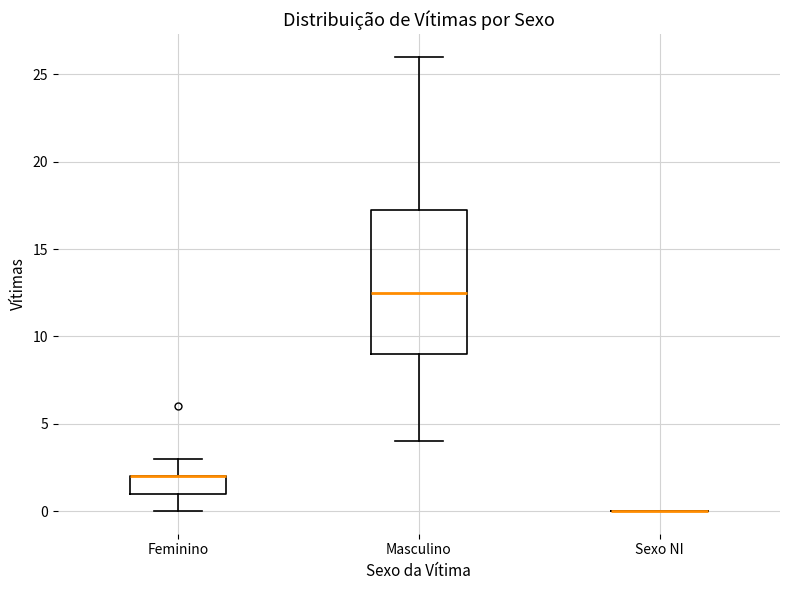

Where is the lower edge of the box for Masculino on the y-axis? The values are not printed on the chart, so give them approximately, as read against the axis.

9.0